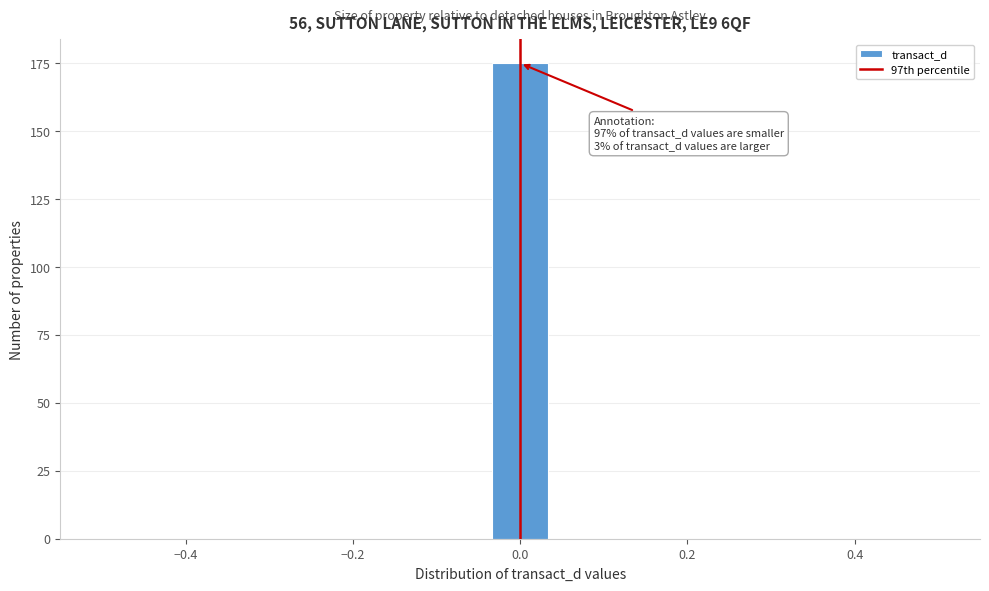

Around what value on the x-axis is the tallest bar? Give the approximate position of its centre, as read against the axis.

0.00